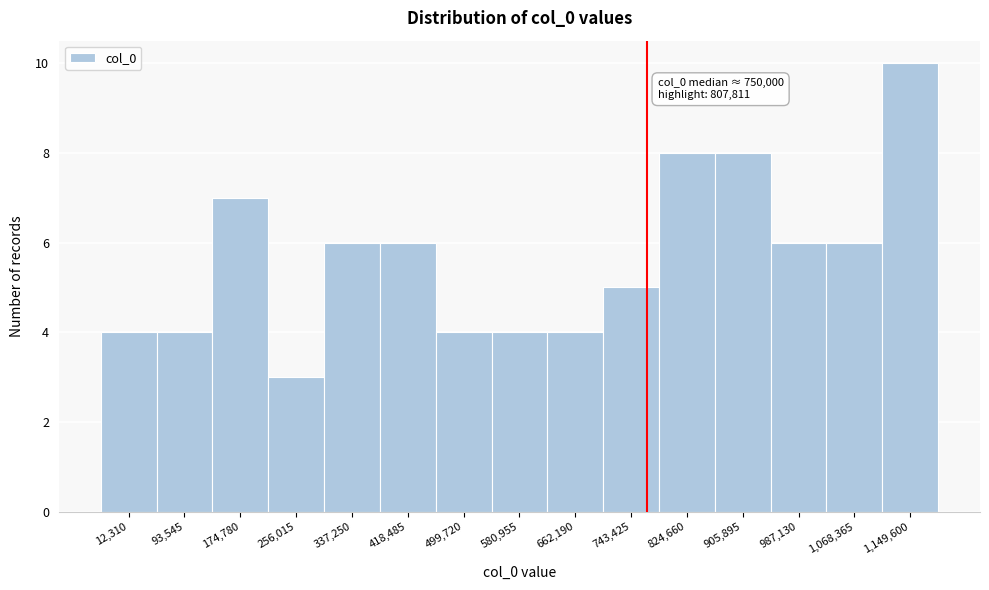

Reading right to left, what are all the values shown in this chart?

1,149,600=10	1,068,365=6	987,130=6	905,895=8	824,660=8	743,425=5	662,190=4	580,955=4	499,720=4	418,485=6	337,250=6	256,015=3	174,780=7	93,545=4	12,310=4